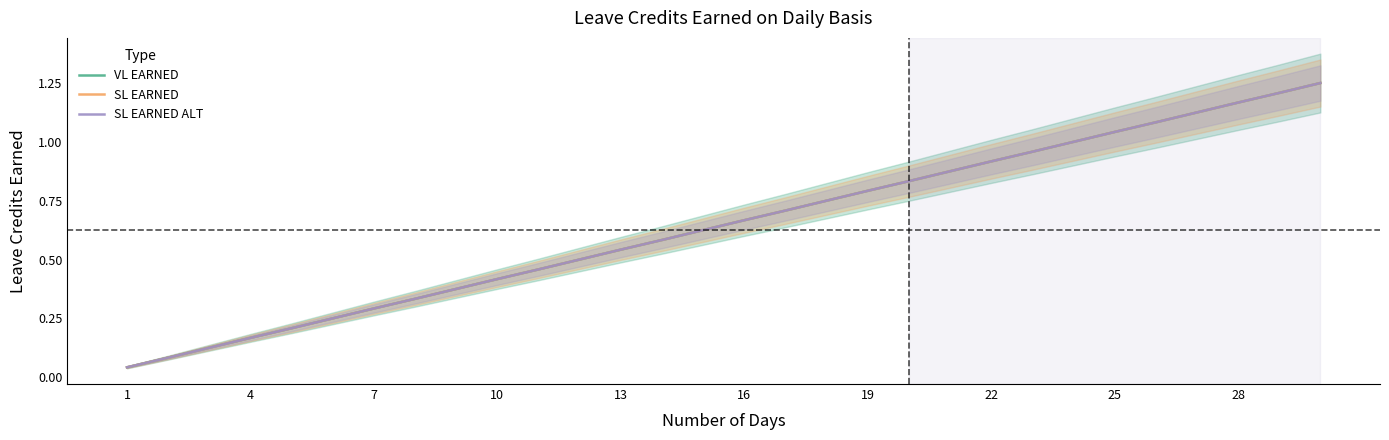

Reading left to right, extract all data points from this chart.

VL EARNED: 0.0	0.1	0.1	0.2	0.2	0.2	0.3	0.3	0.4	0.4	0.5	0.5	0.5	0.6	0.6	0.7	0.7	0.8	0.8	0.8	0.9	0.9	1.0	1.0	1.0	1.1	1.1	1.2	1.2	1.2
SL EARNED: 0.0	0.1	0.1	0.2	0.2	0.2	0.3	0.3	0.4	0.4	0.5	0.5	0.5	0.6	0.6	0.7	0.7	0.8	0.8	0.8	0.9	0.9	1.0	1.0	1.0	1.1	1.1	1.2	1.2	1.2
SL EARNED ALT: 0.0	0.1	0.1	0.2	0.2	0.2	0.3	0.3	0.4	0.4	0.5	0.5	0.5	0.6	0.6	0.7	0.7	0.8	0.8	0.8	0.9	0.9	1.0	1.0	1.0	1.1	1.1	1.2	1.2	1.2